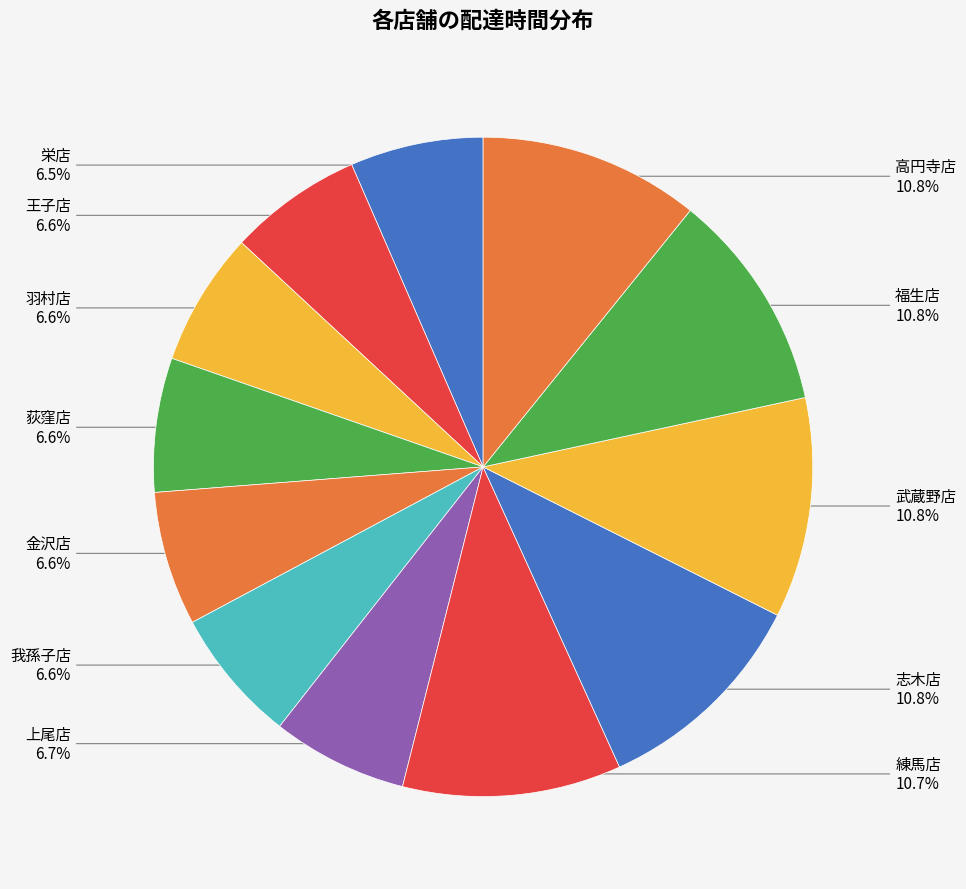

Count the number of slices in the pie.

12